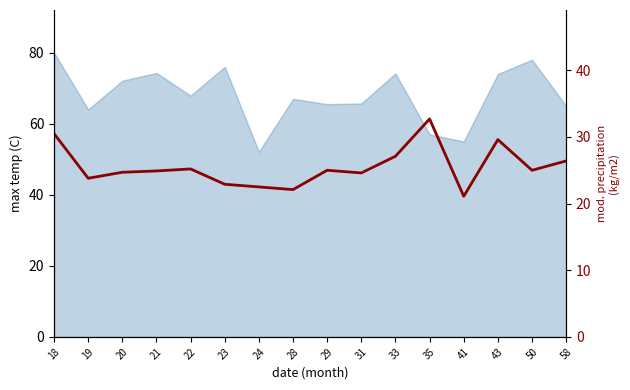

At which category does the data reach its first local valley?

19